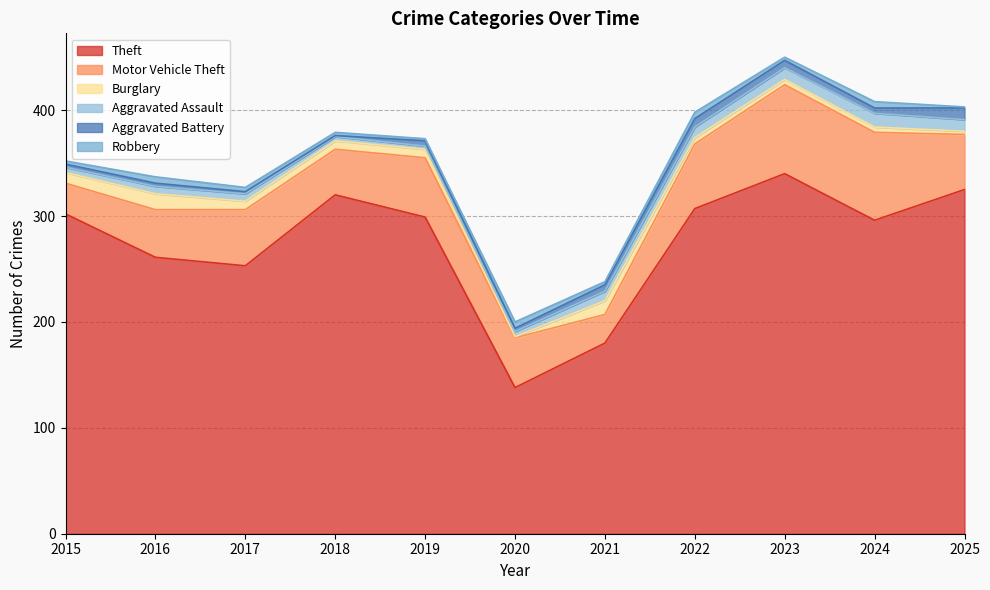

What are all the series names shown in the legend?

Theft, Motor Vehicle Theft, Burglary, Aggravated Assault, Aggravated Battery, Robbery